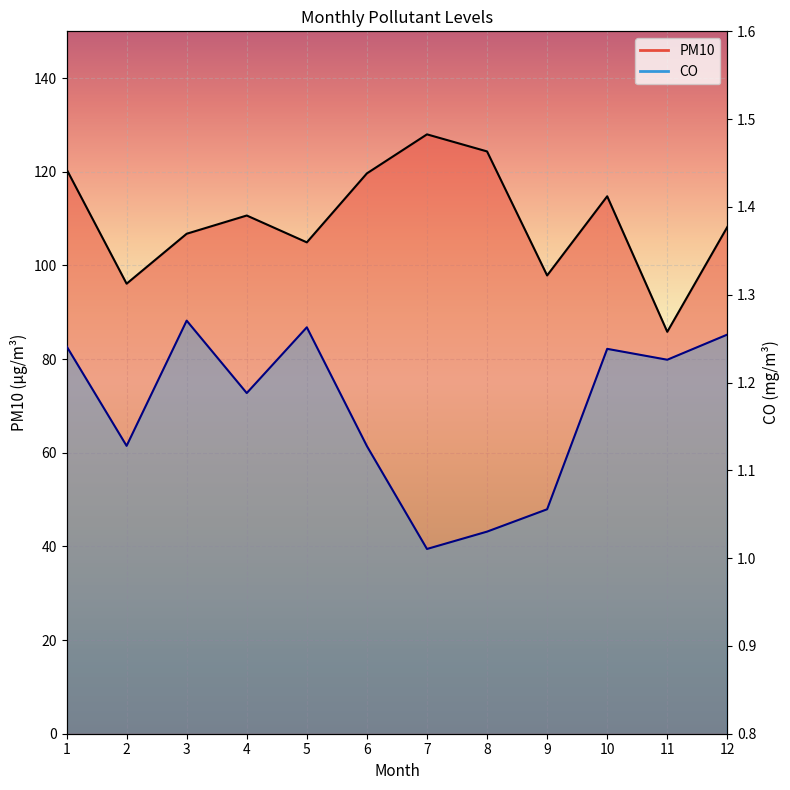

What is the difference between the CO values at 2 and 8?

0.1